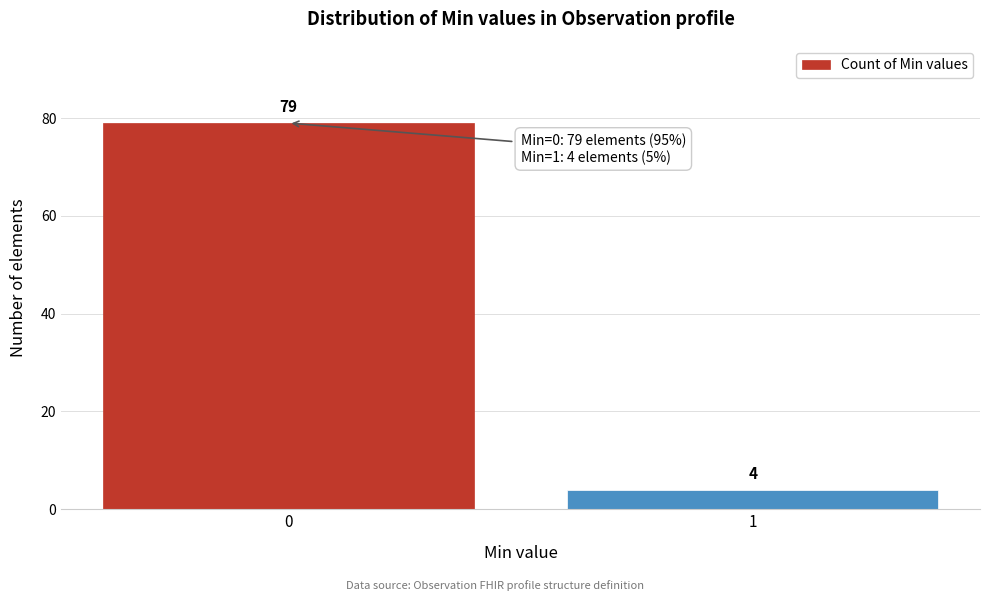

Reading left to right, transcribe all the data shown in this chart.

79	4